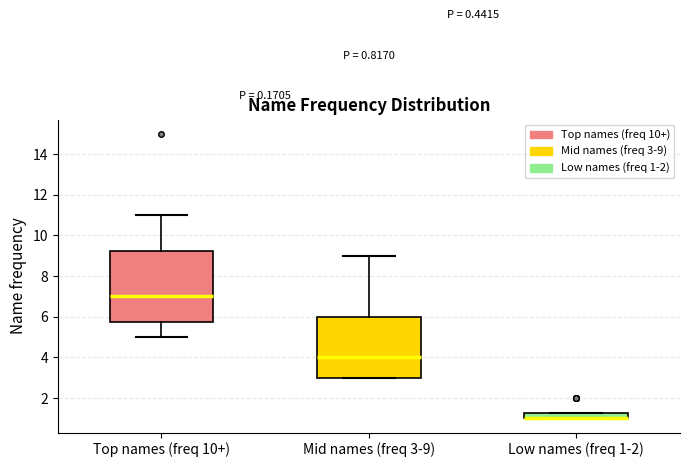

Comparing the boxes themselves (not the whiskers), which one is the tallest?

Top names (freq 10+)